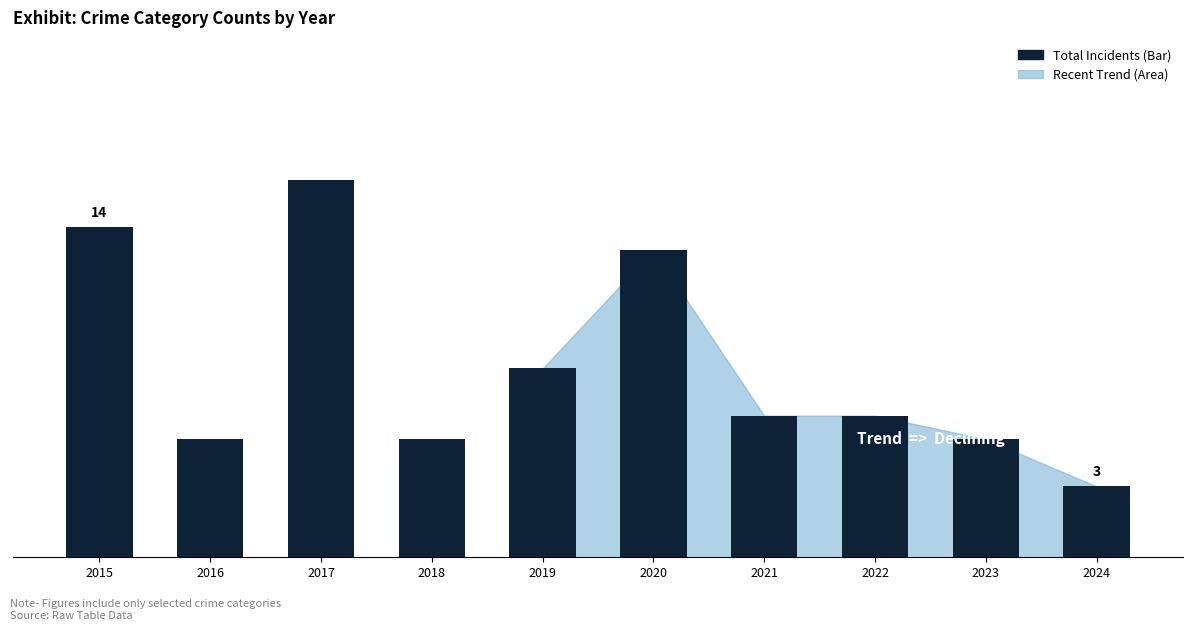

Where is the data nearest to the value 9?

2019